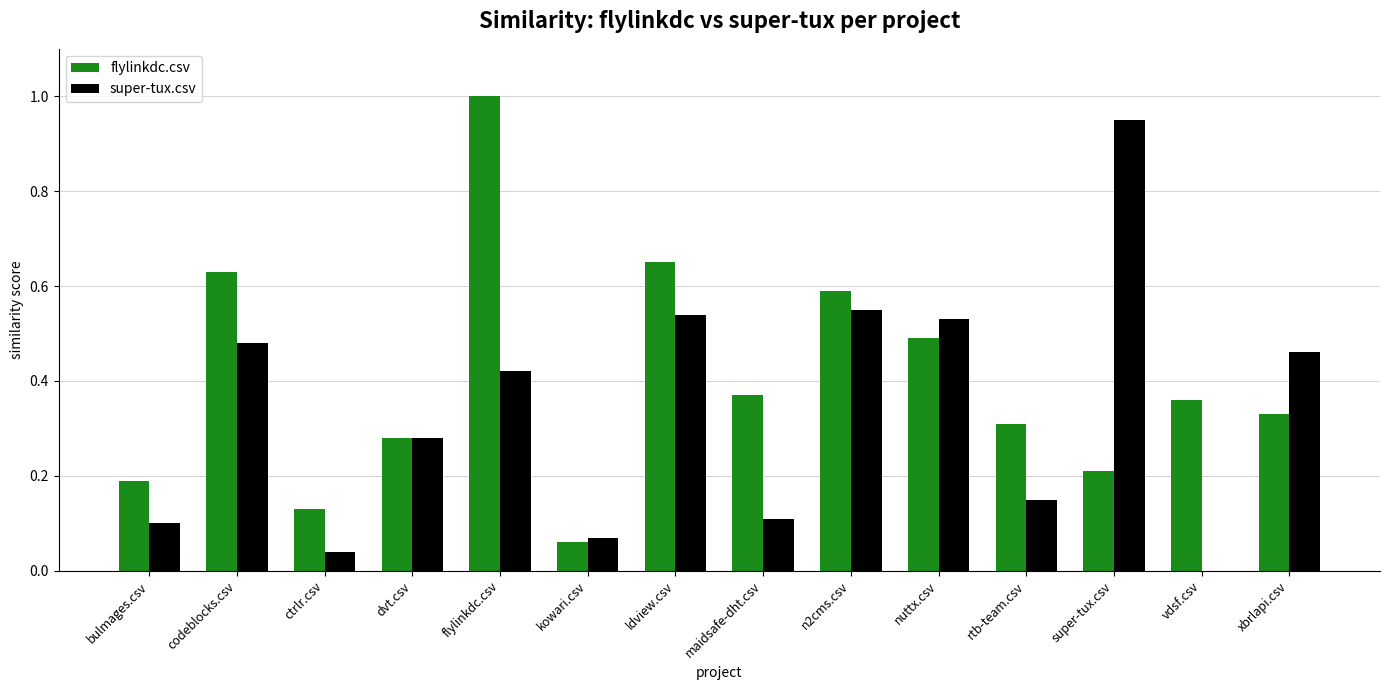

At which label is flylinkdc.csv closest to 0?

kowari.csv